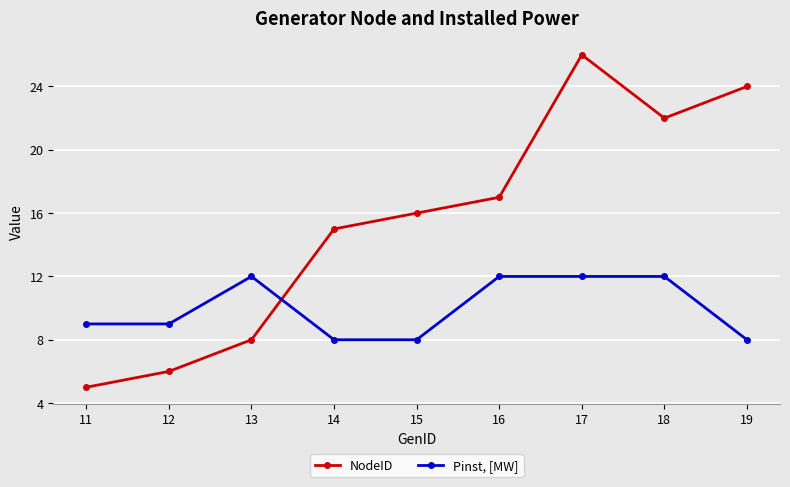

How many intersections are there between Pinst, [MW] and NodeID?

1